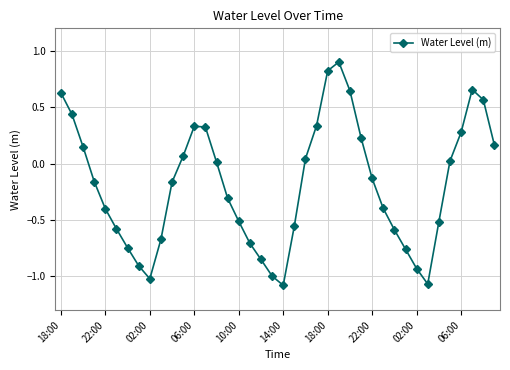

How many lines are shown in the chart?

1